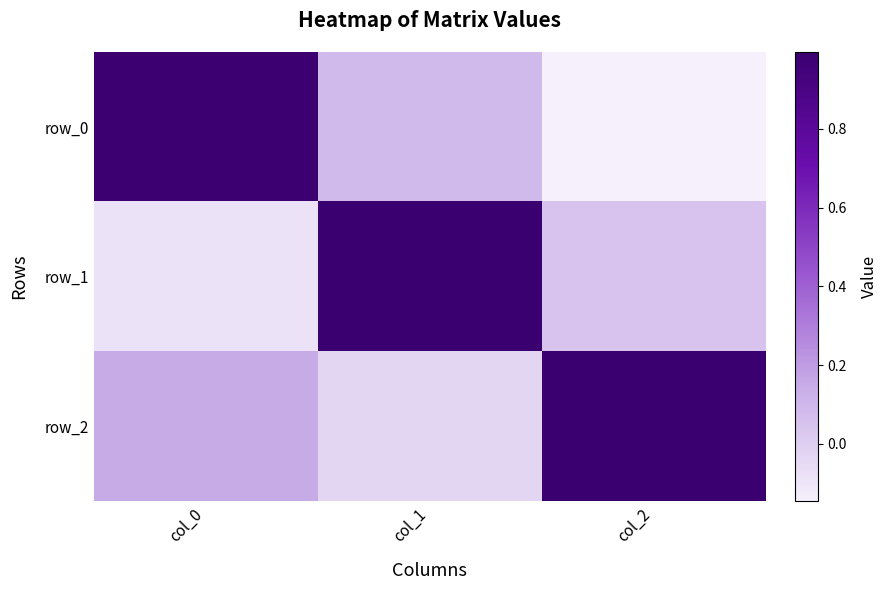

List the labels in order of row_1 value, smallest first.

col_0, col_2, col_1